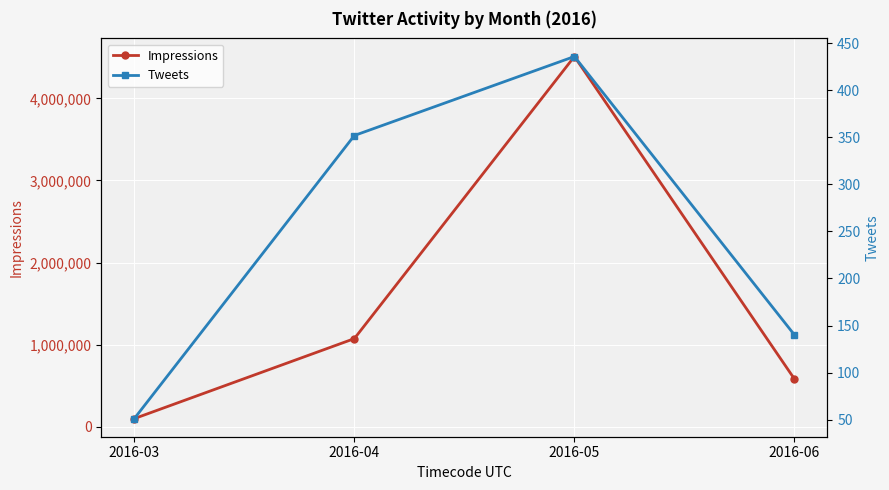

Count the Impressions values in the range 582007 to 4509528.

3